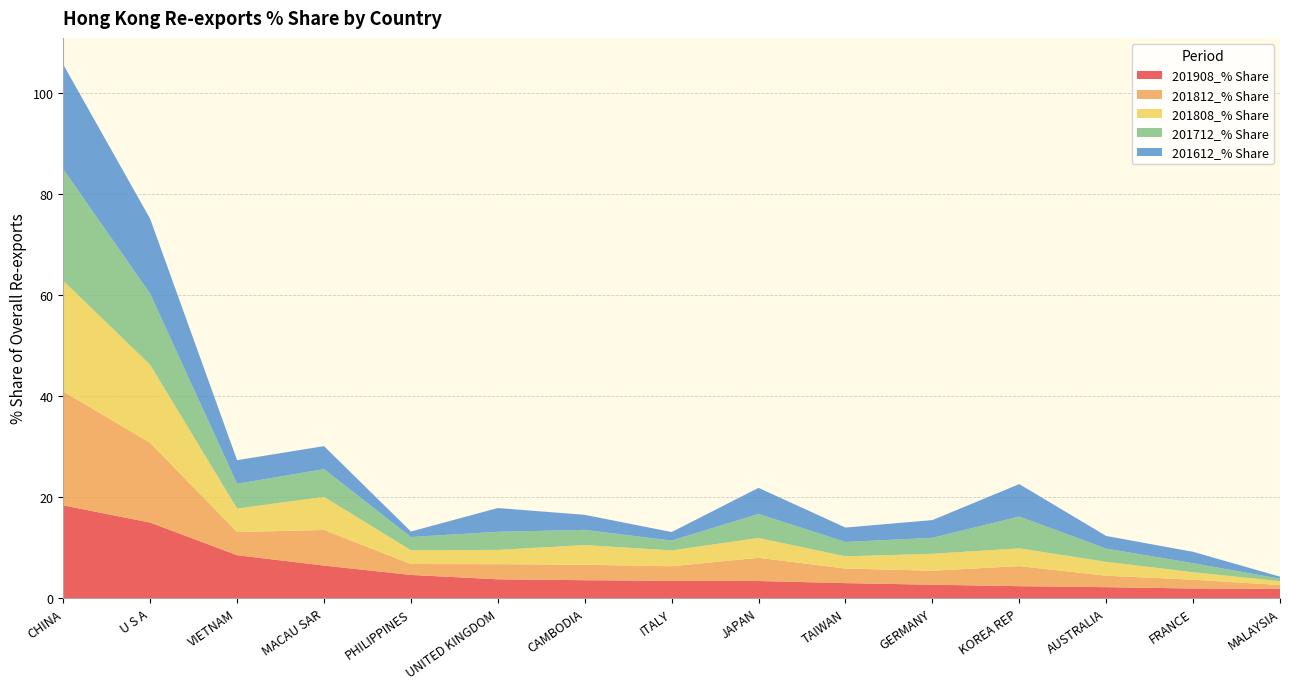

Reading right to left, extract all data points from this chart.

201908_% Share: 1.9	1.9	2.2	2.4	2.7	3.0	3.4	3.4	3.6	3.7	4.6	6.5	8.5	15.0	18.4
201812_% Share: 0.7	1.7	2.3	4.0	2.8	2.9	4.6	2.9	3.1	3.0	2.2	7.0	4.6	15.8	22.5
201808_% Share: 0.8	1.5	2.8	3.5	3.3	2.4	3.9	3.1	3.9	2.8	2.7	6.5	4.7	15.4	21.9
201712_% Share: 0.5	1.8	2.6	6.3	3.2	2.8	4.8	1.9	3.0	3.6	2.6	5.5	4.9	14.1	22.1
201612_% Share: 0.4	2.3	2.5	6.4	3.5	2.9	5.2	1.7	3.0	4.7	1.1	4.5	4.7	14.8	20.7